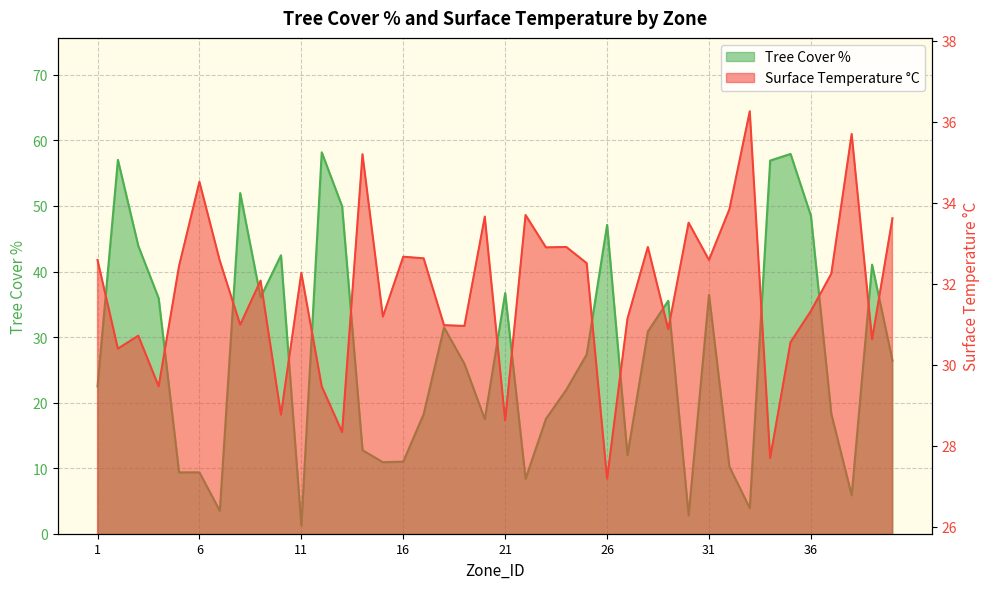

Which series has the largest range (max minus min)?

Tree Cover %